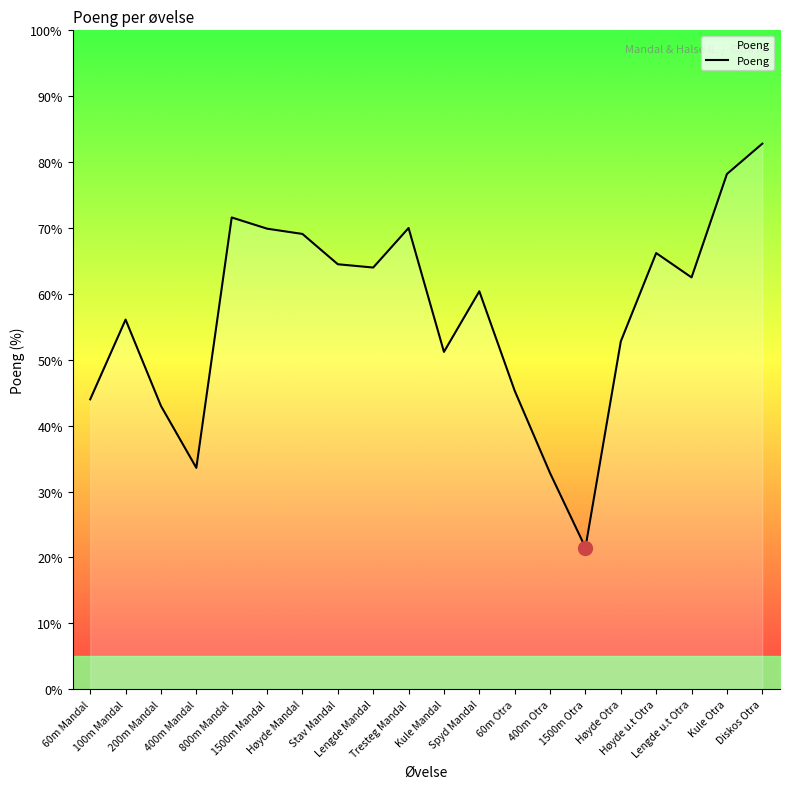

How many lines are shown in the chart?

1